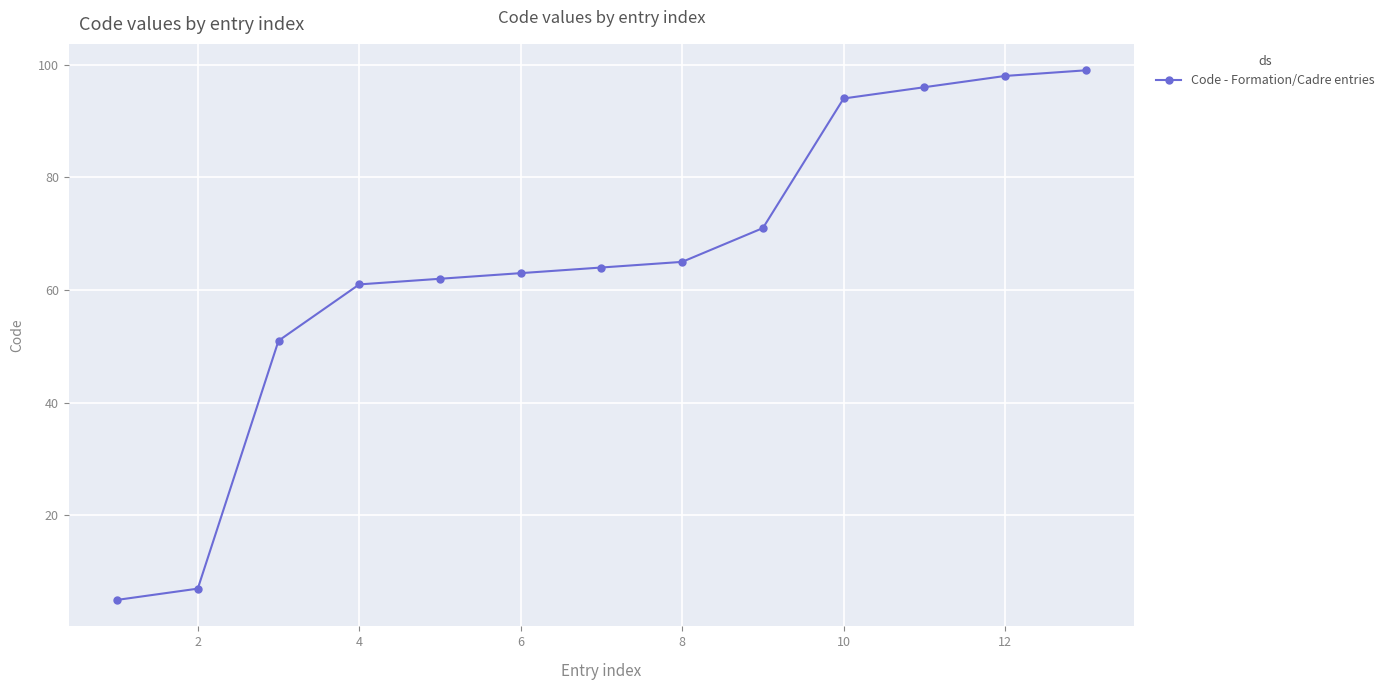

Does the chart have visible grid lines?

Yes